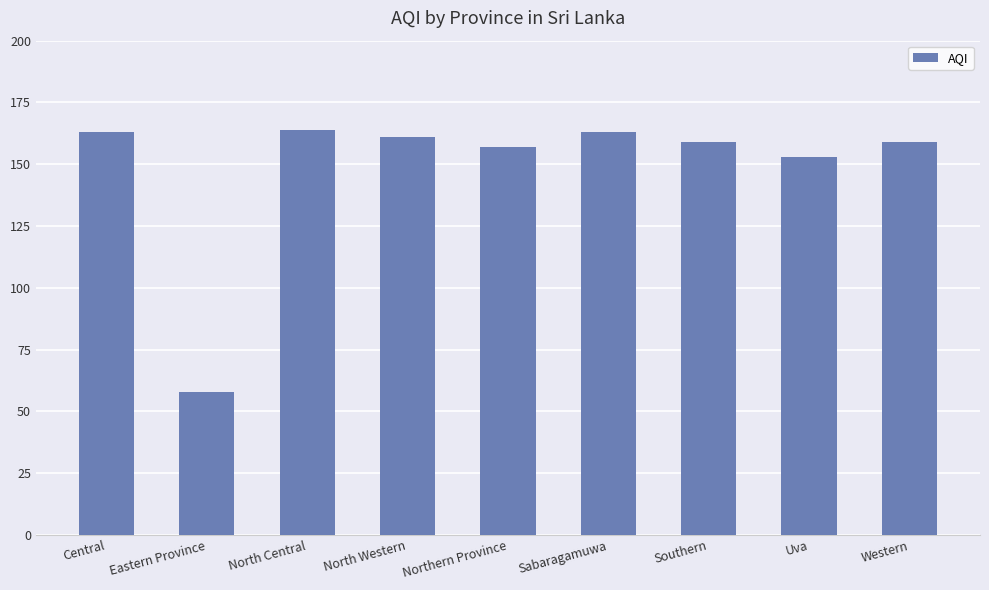

Which category has the lowest value across all series?

Eastern Province